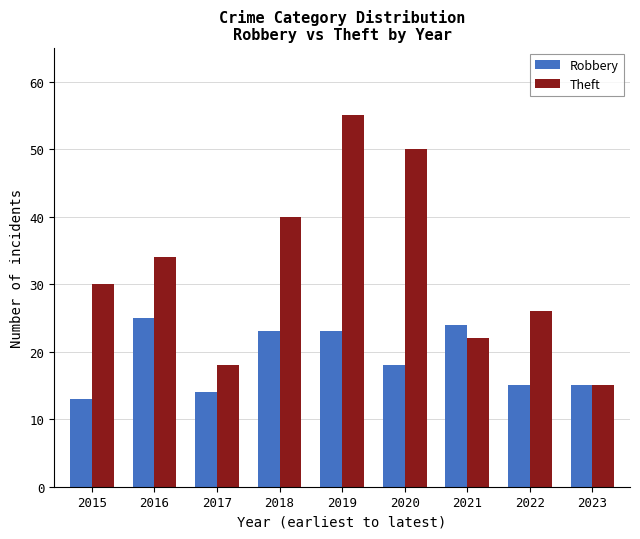

Count the number of categories in the chart.

9